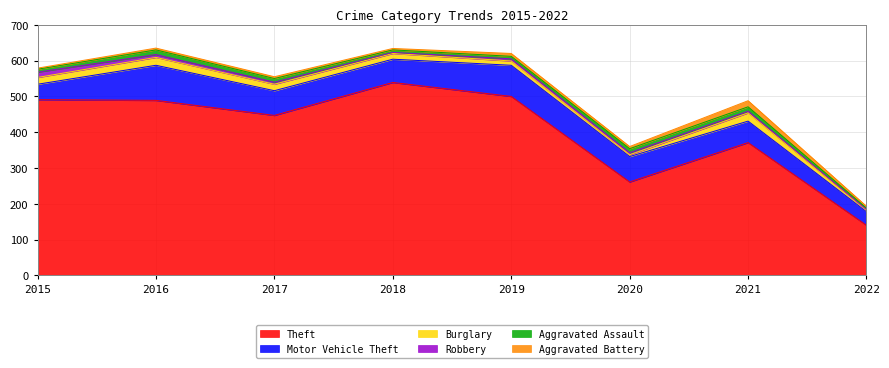

List the labels in order of Theft value, smallest first.

2022, 2020, 2021, 2017, 2016, 2015, 2019, 2018